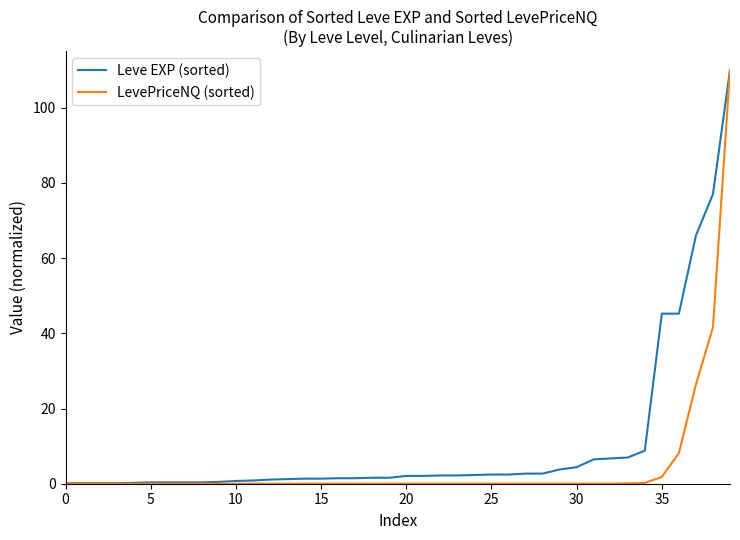

What is the lowest value of the Leve EXP (sorted) series?

0.1